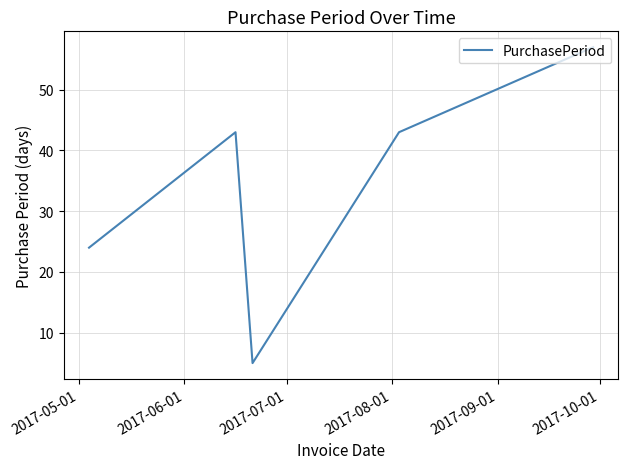

Does the chart display data point markers on the line(s)?

No